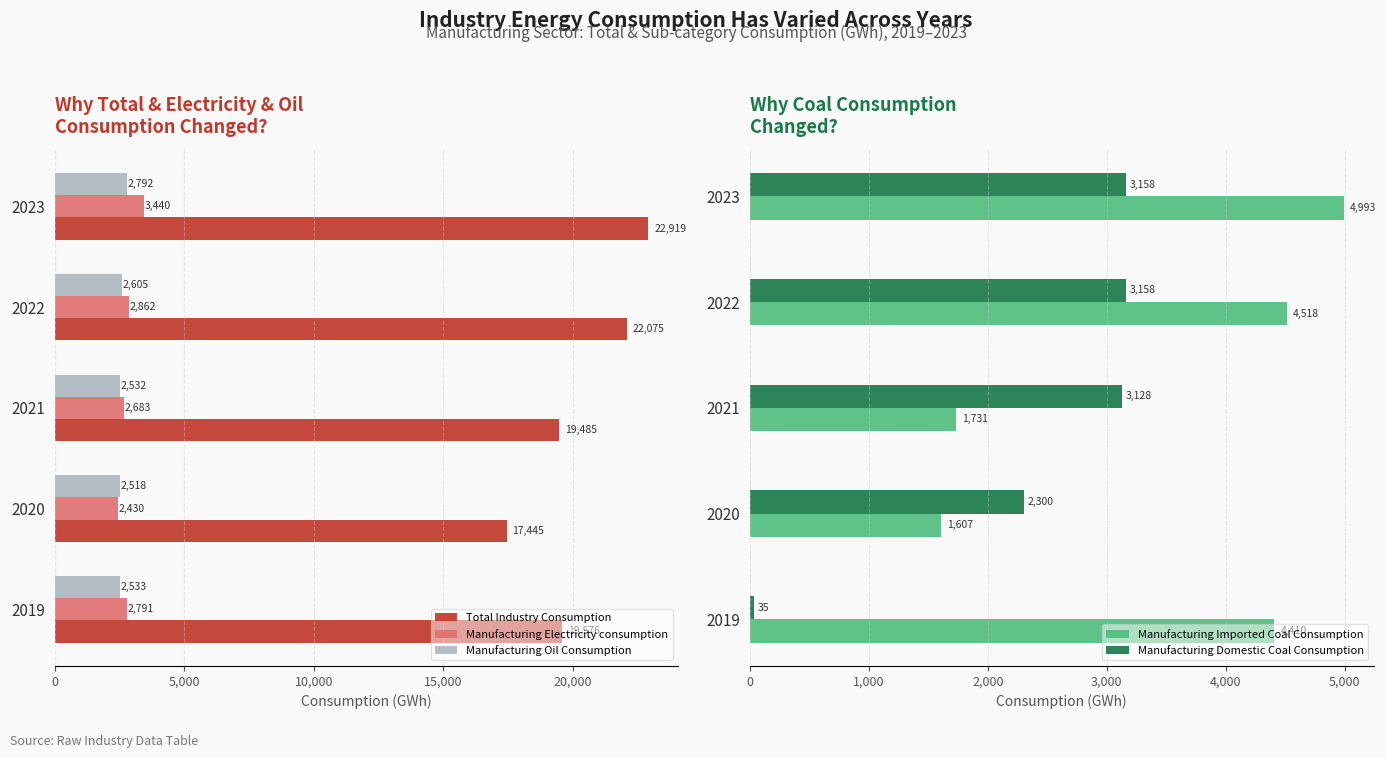

What is the average value of the Manufacturing Oil Consumption series?

2596.0